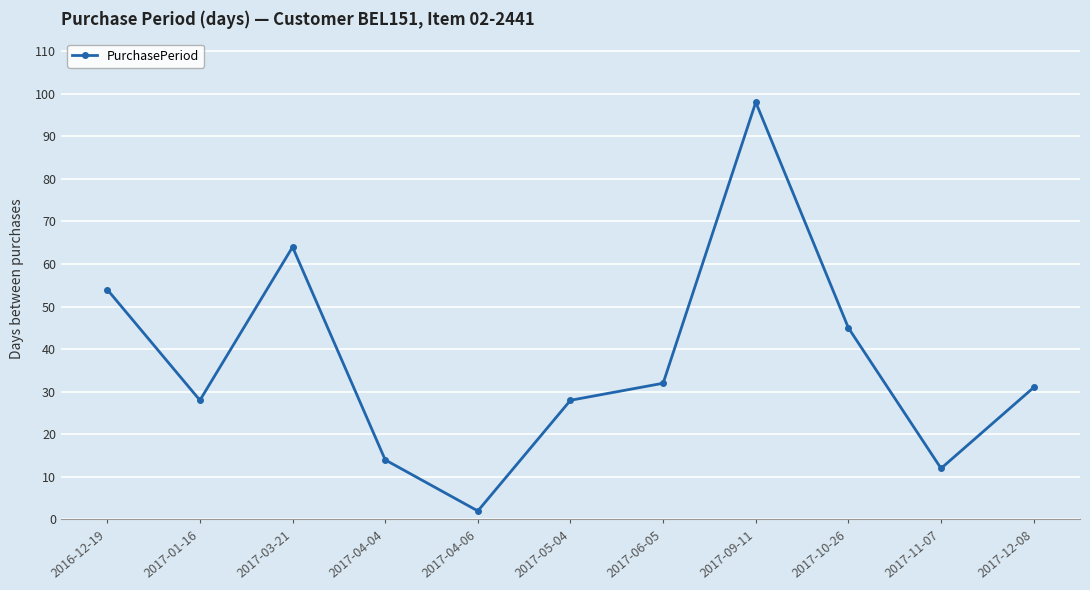

What is the ratio of the value at 2017-06-05 to the value at 2017-12-08?

1.0